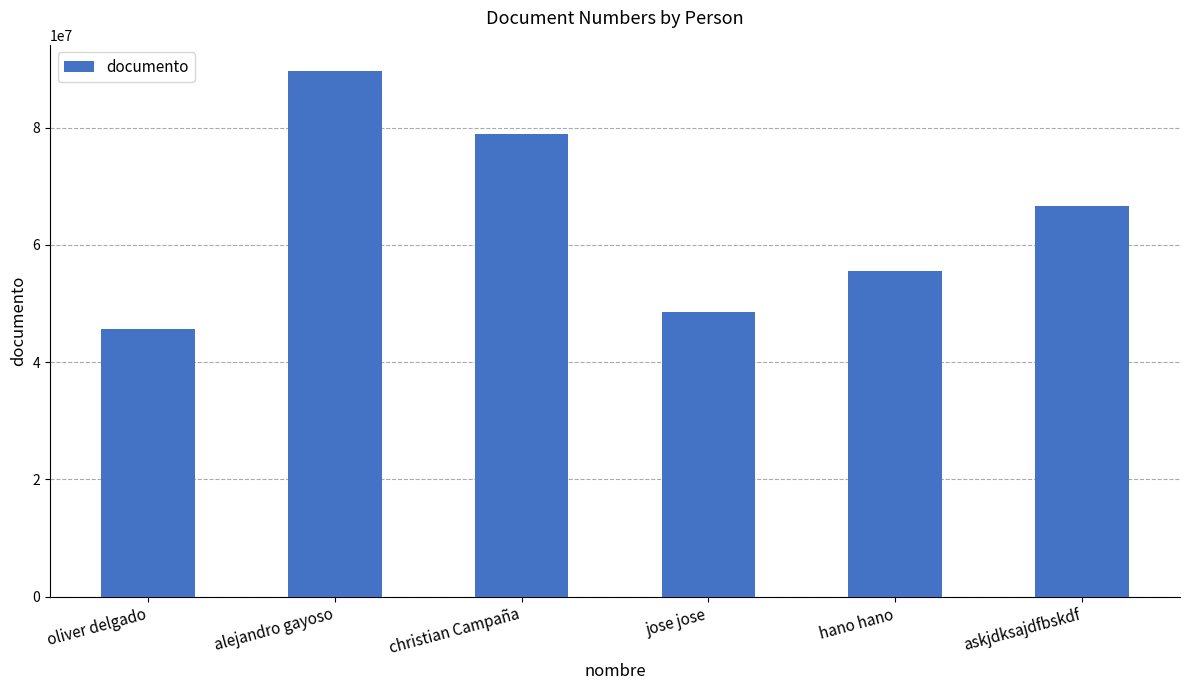

What is the difference between the second highest and second lowest values?

30299078